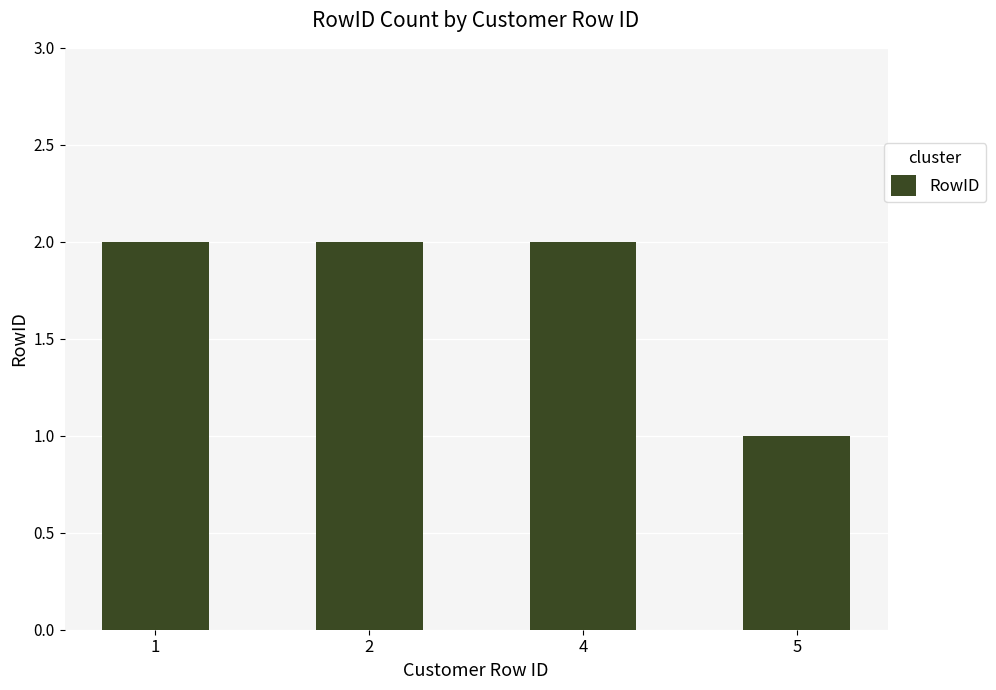

Is it true that the value at 4 is 1?

False